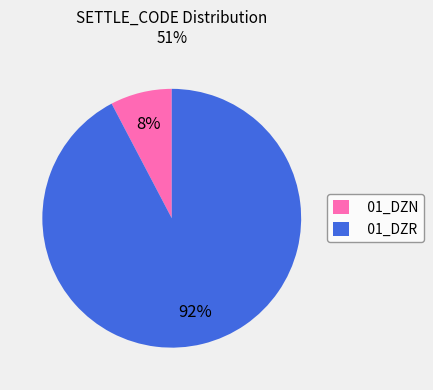

What is the largest slice in the pie chart?

01_DZR